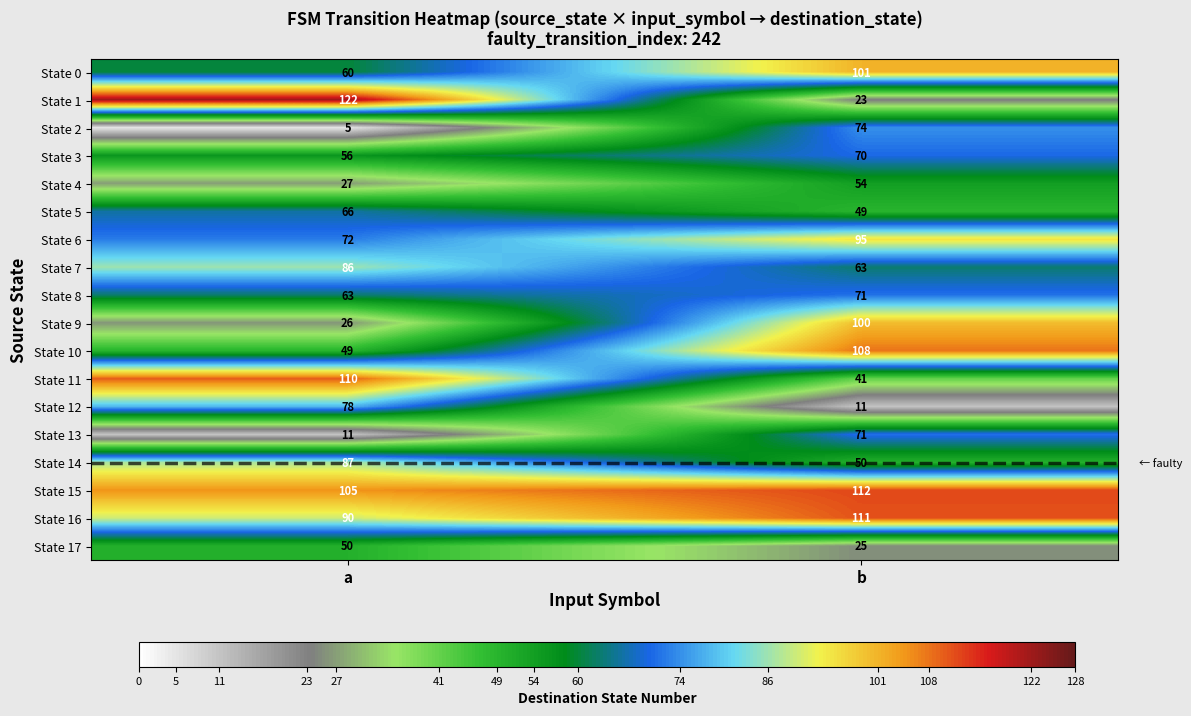

Which series changed the most between a and b?

State 1